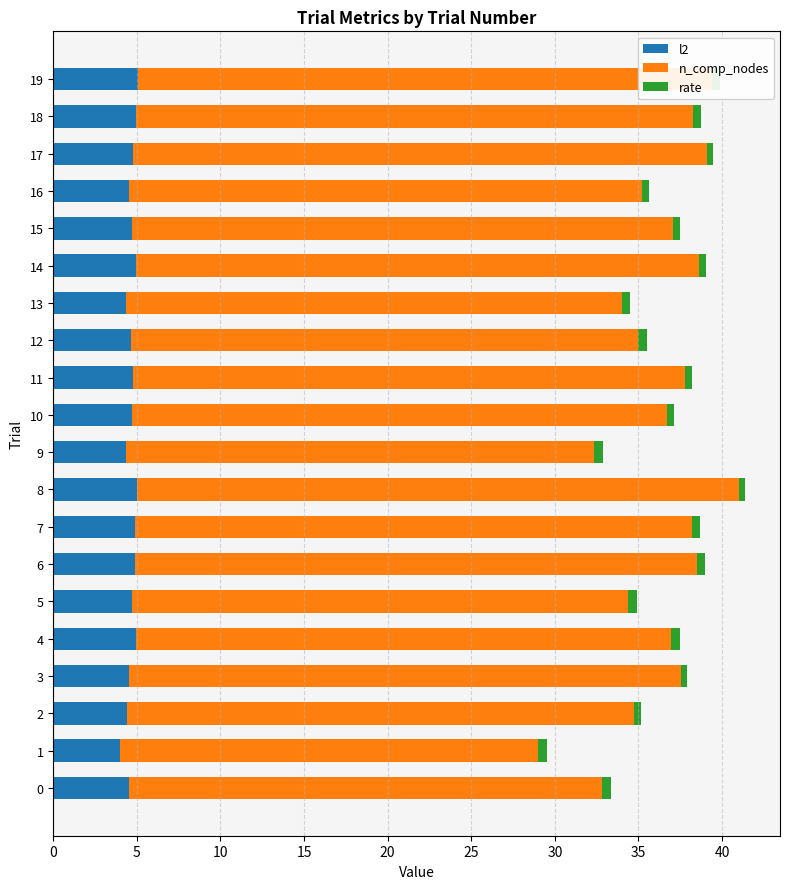

At which category is the sum across all series the highest?

8